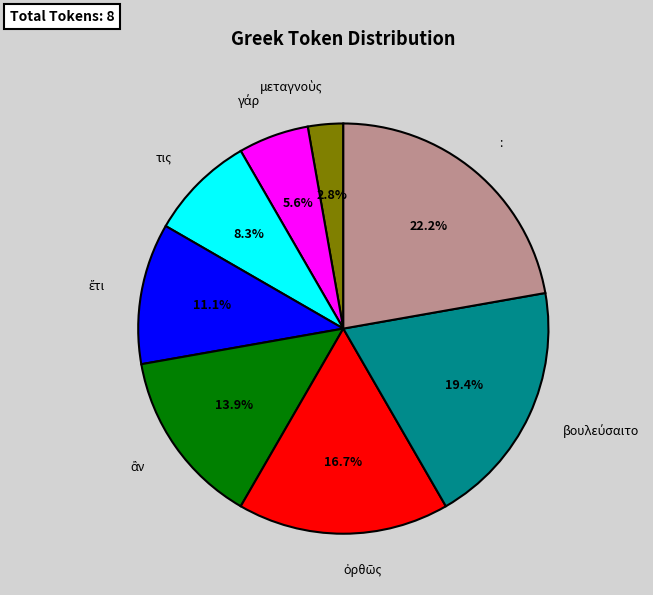

Does any single category account for the majority?

No